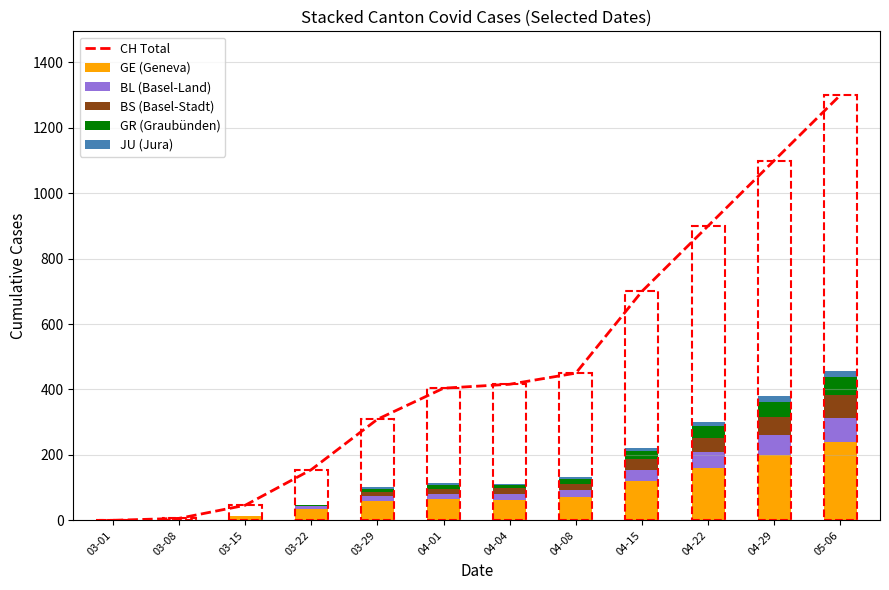

The JU (Jura) series shows 3 at 03-22. True or false?

False